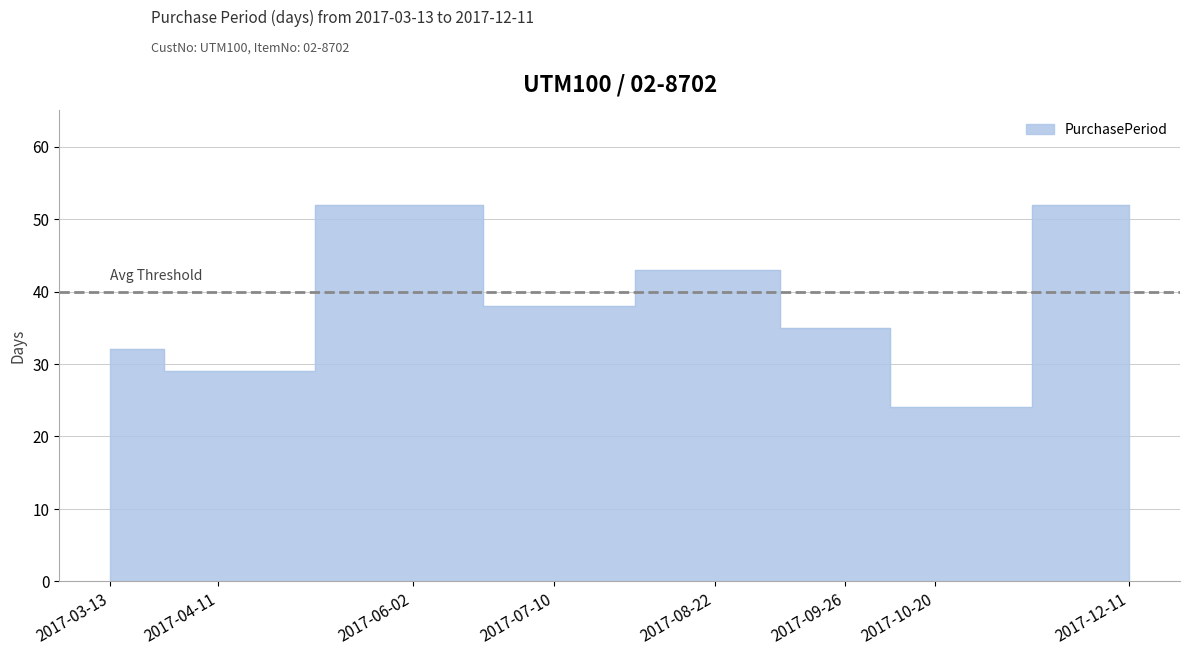

List the labels in order of value, smallest first.

2017-10-20, 2017-04-11, 2017-03-13, 2017-09-26, 2017-07-10, 2017-08-22, 2017-06-02, 2017-12-11